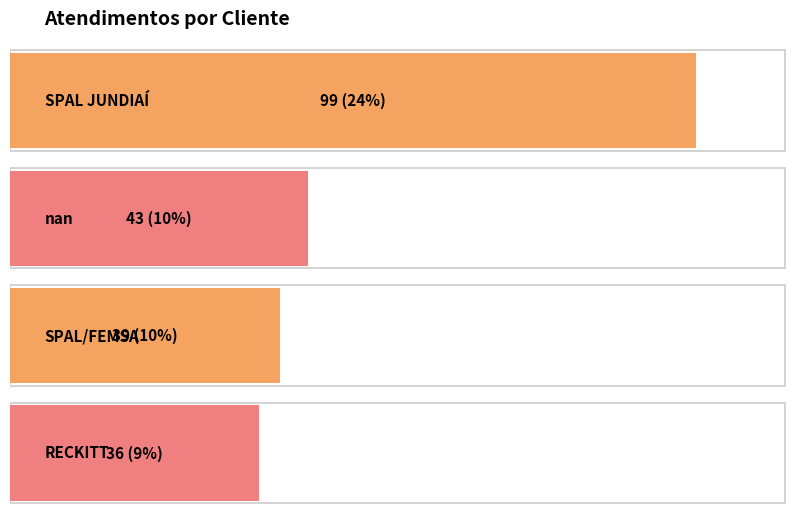

The value at RECKITT is 36. True or false?

True